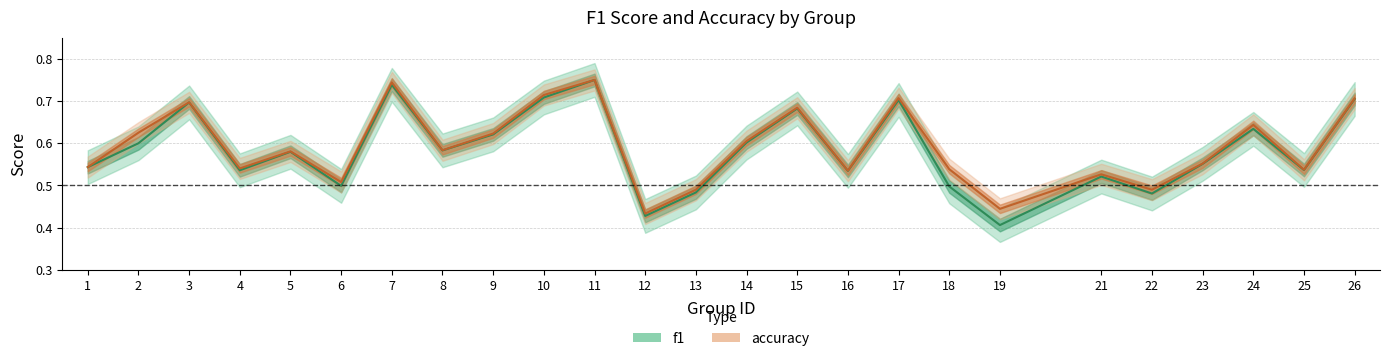

Reading right to left, transcribe all the data shown in this chart.

f1: 0.7	0.5	0.6	0.6	0.5	0.5	0.4	0.5	0.7	0.5	0.7	0.6	0.5	0.4	0.8	0.7	0.6	0.6	0.7	0.5	0.6	0.5	0.7	0.6	0.5
accuracy: 0.7	0.5	0.6	0.6	0.5	0.5	0.4	0.5	0.7	0.5	0.7	0.6	0.5	0.4	0.8	0.7	0.6	0.6	0.7	0.5	0.6	0.5	0.7	0.6	0.5